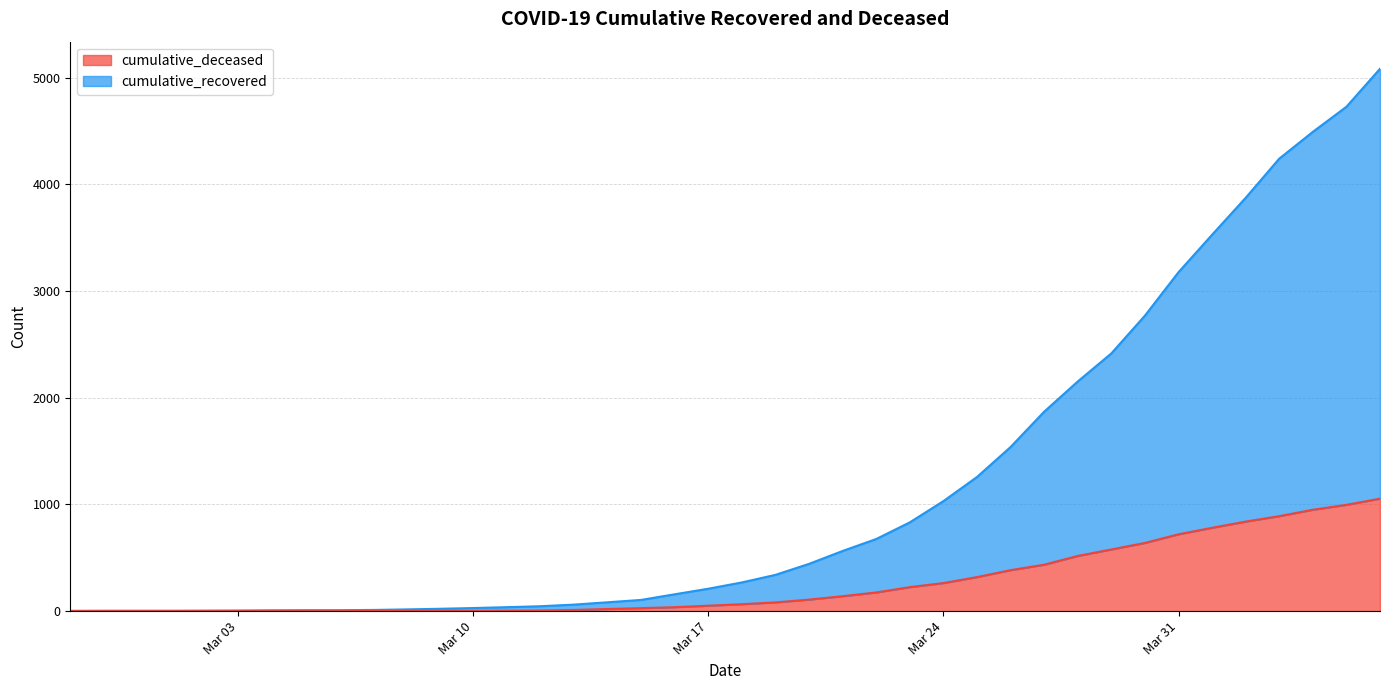

Which series has the widest spread of values?

cumulative_recovered